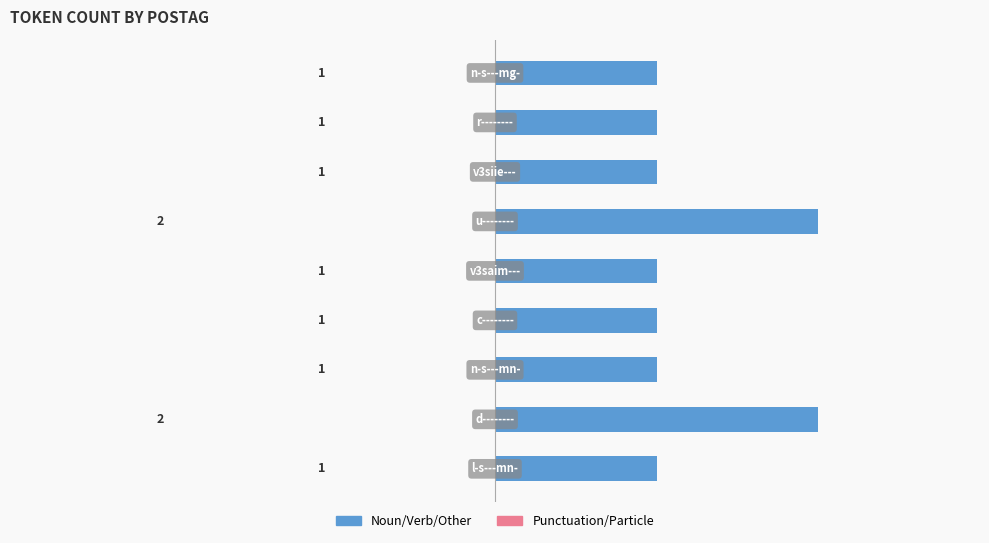

Count the values in the range 1 to 2.

9